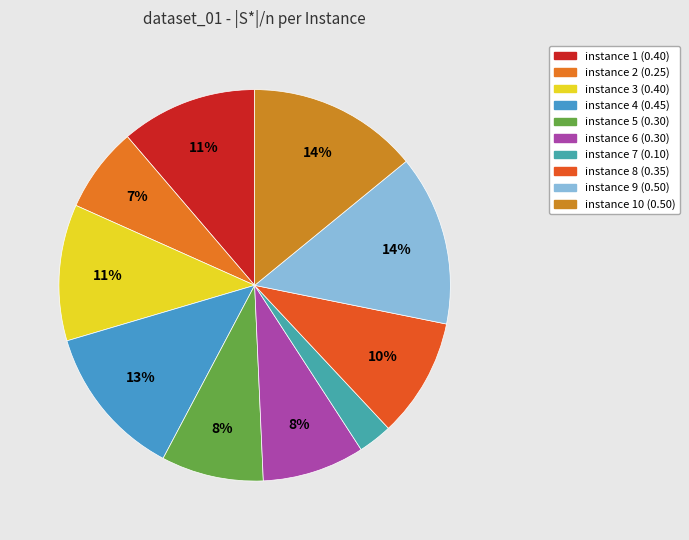

Count the number of slices in the pie.

10